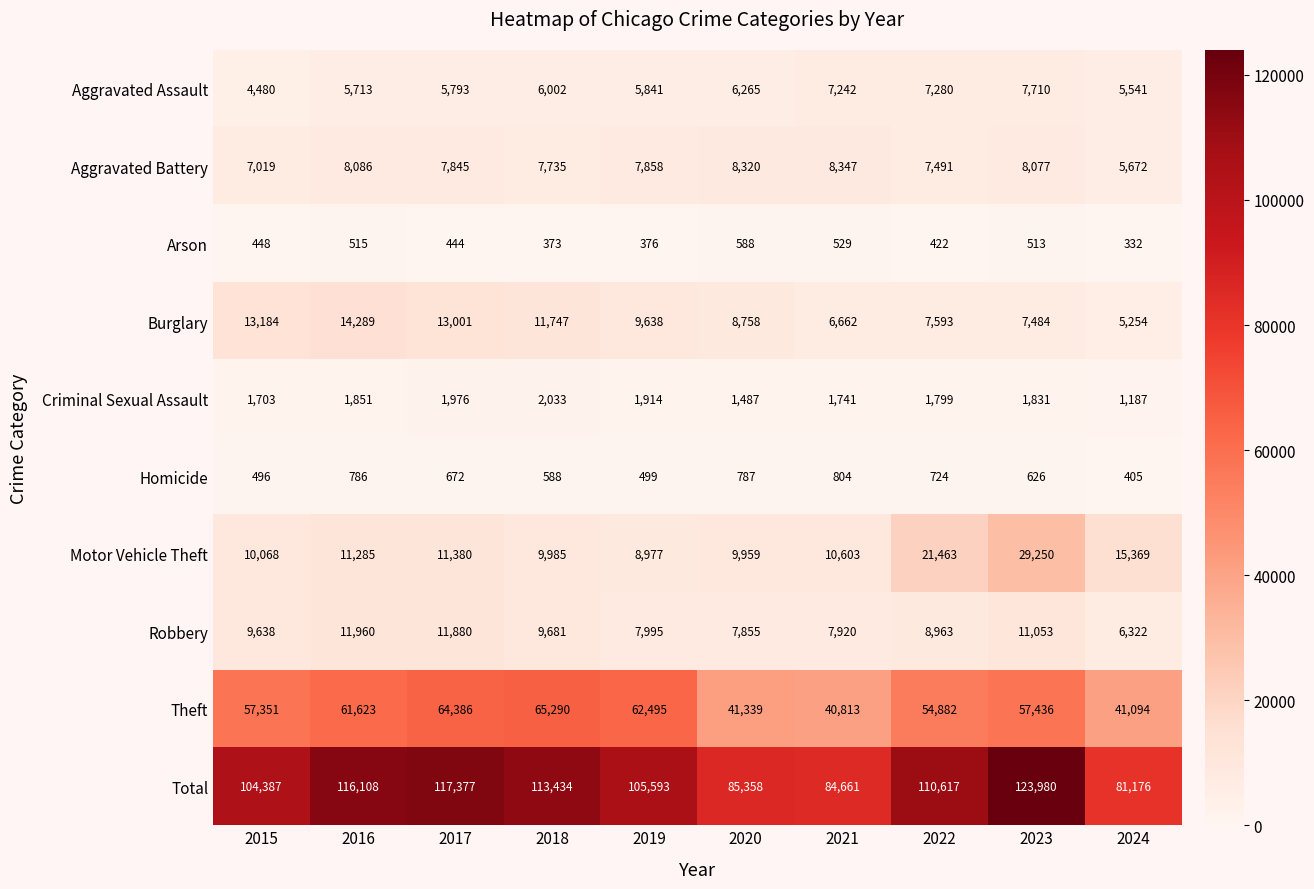

Which series has the largest total across all categories?

Total